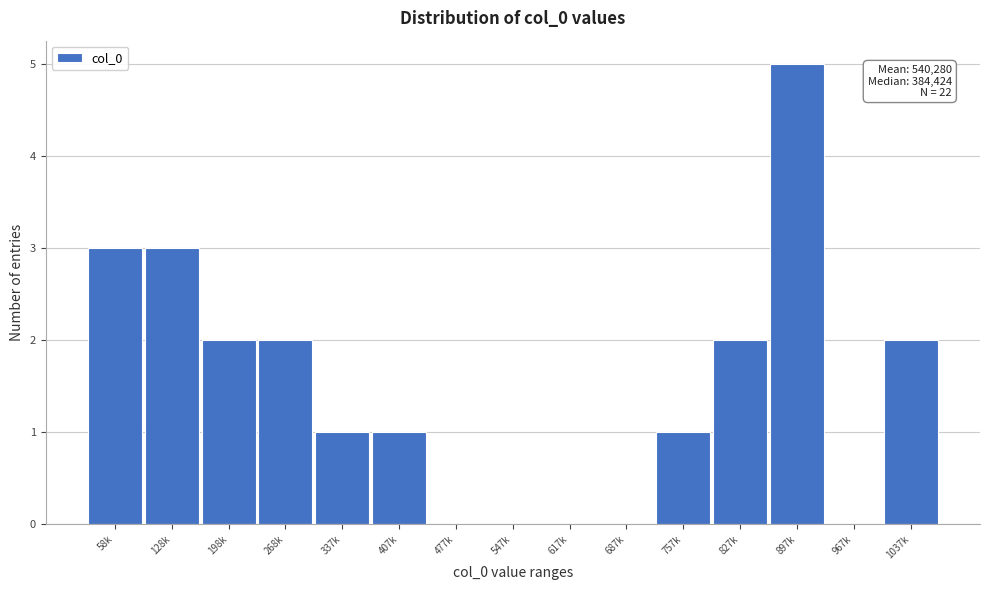

Reading right to left, transcribe all the data shown in this chart.

1037k=2	967k=0	897k=5	827k=2	757k=1	687k=0	617k=0	547k=0	477k=0	407k=1	337k=1	268k=2	198k=2	128k=3	58k=3